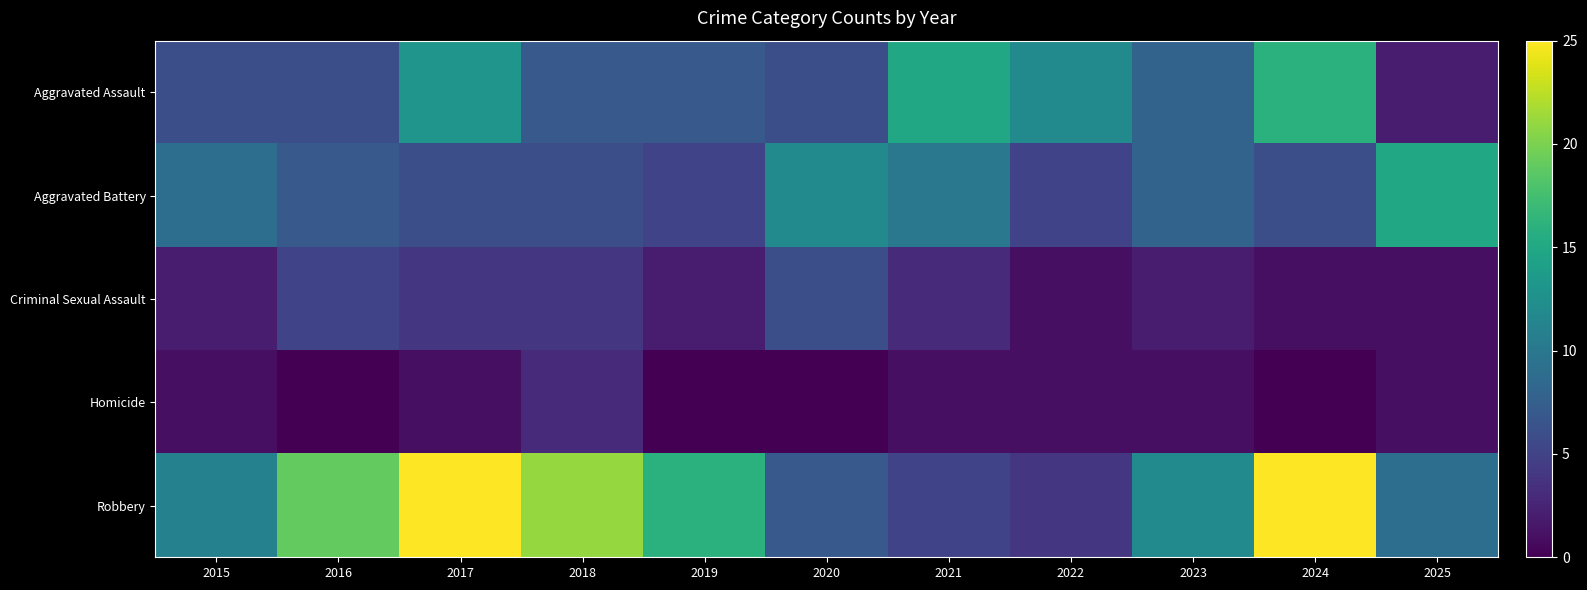

At which category does the chart reach its peak across all series?

2017